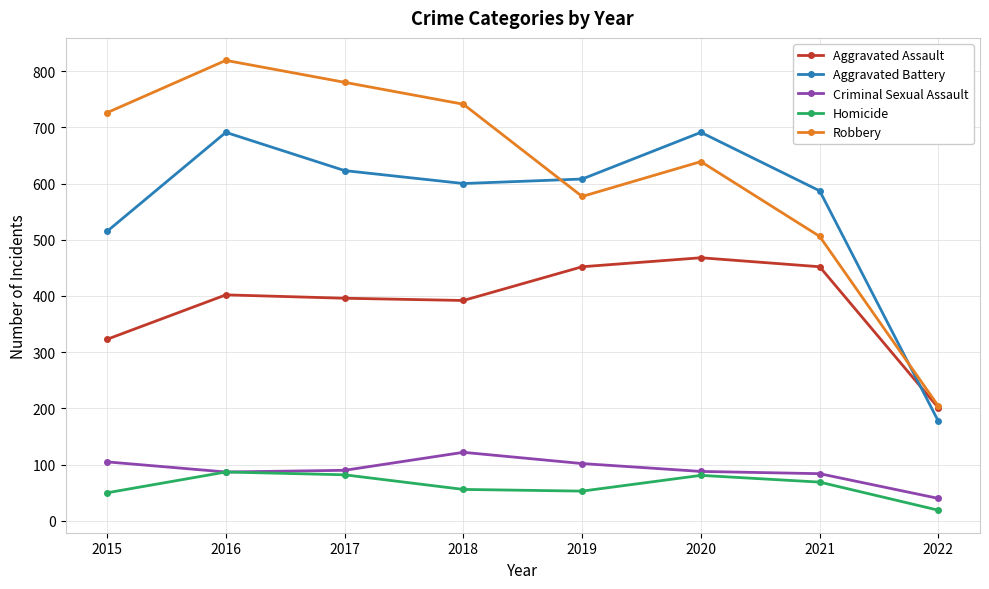

How many series are shown in this chart?

5